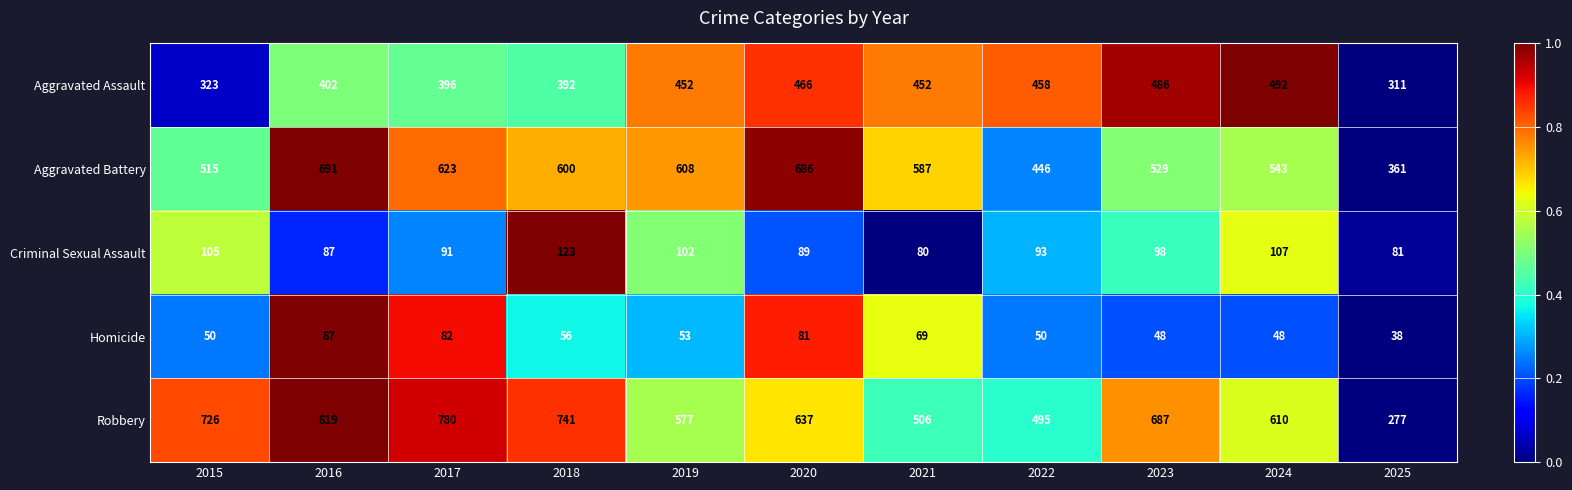

The value of Homicide at 2024 is 48. True or false?

True